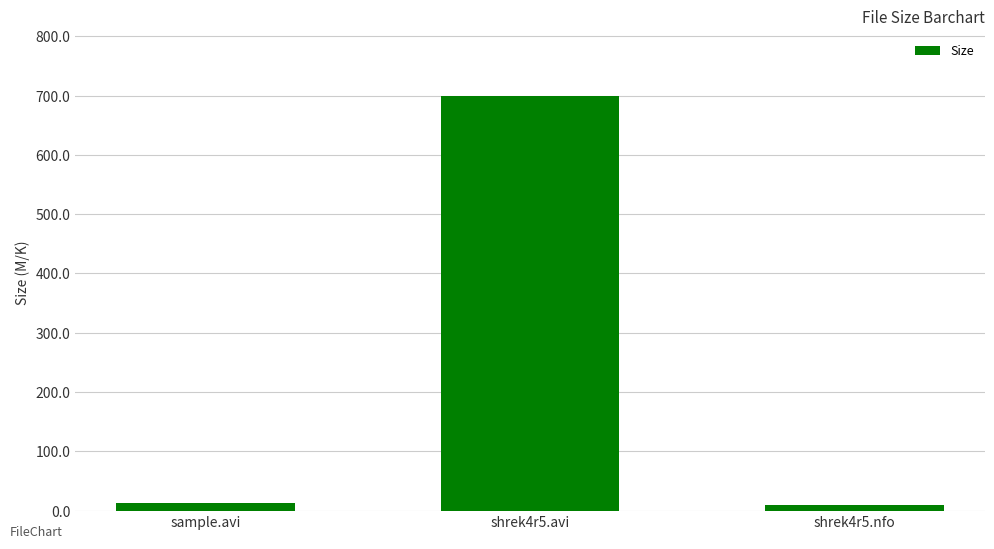

What position from the left is shrek4r5.nfo?

3